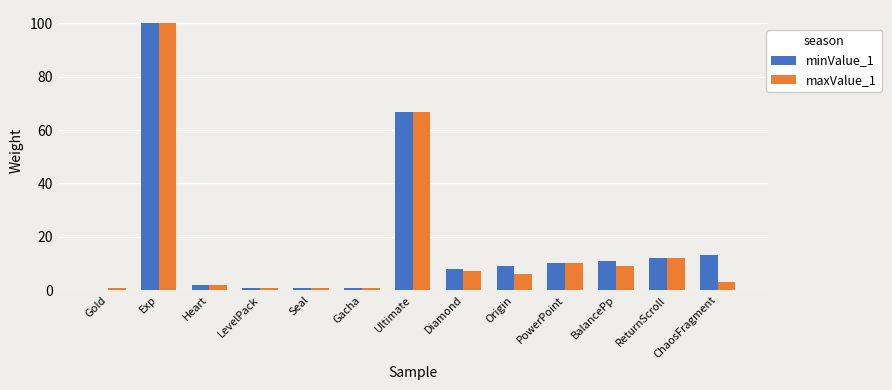

Which series has the largest total across all categories?

minValue_1